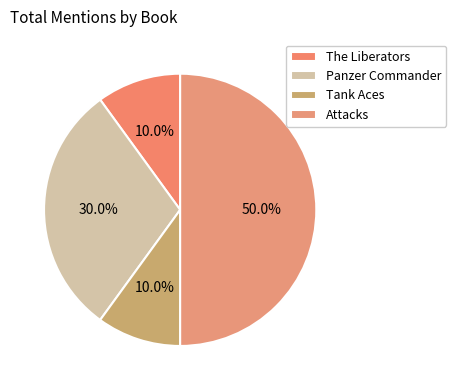

Count the number of slices in the pie.

4